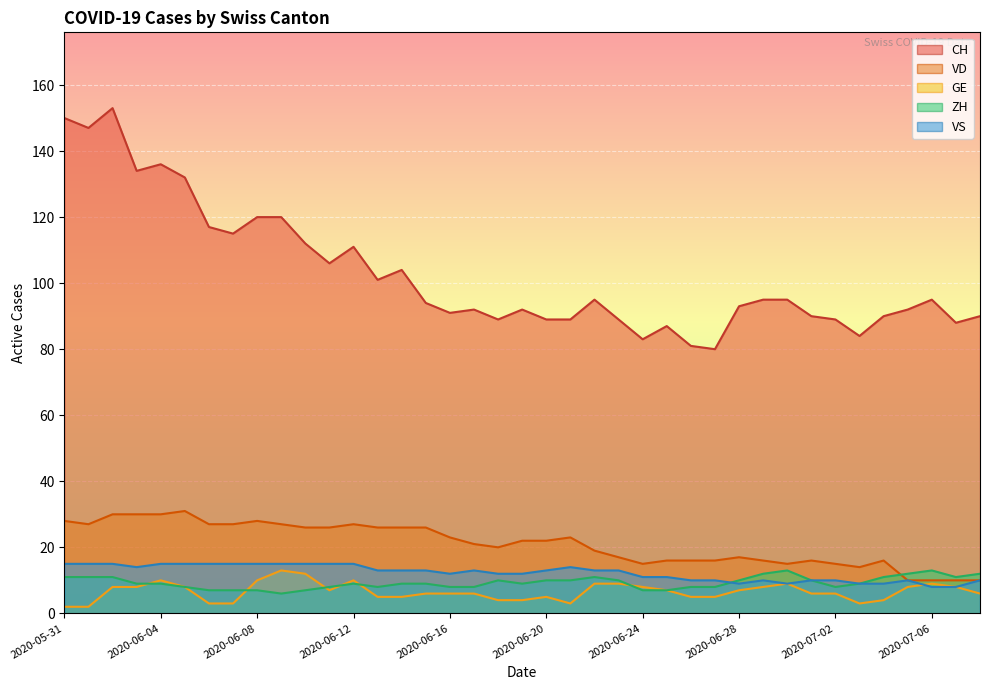

At which category does the chart reach its minimum across all series?

2020-05-31